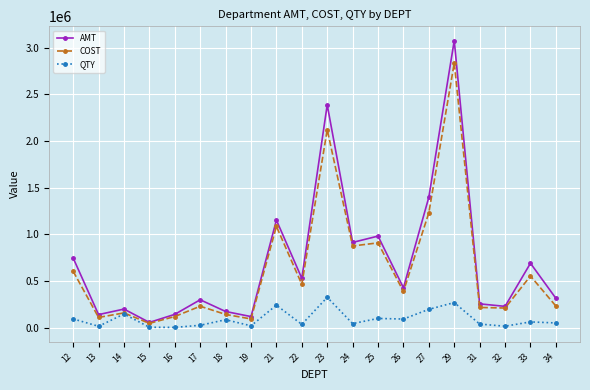

How many interior local peaks does the COST series have?

7